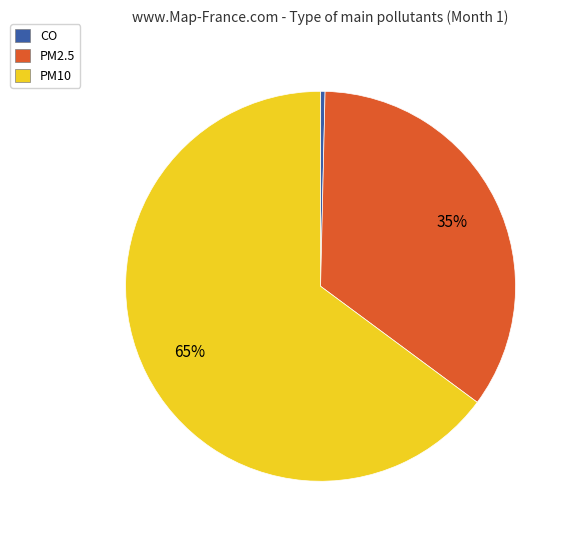

Which category has the biggest portion of the pie?

PM10